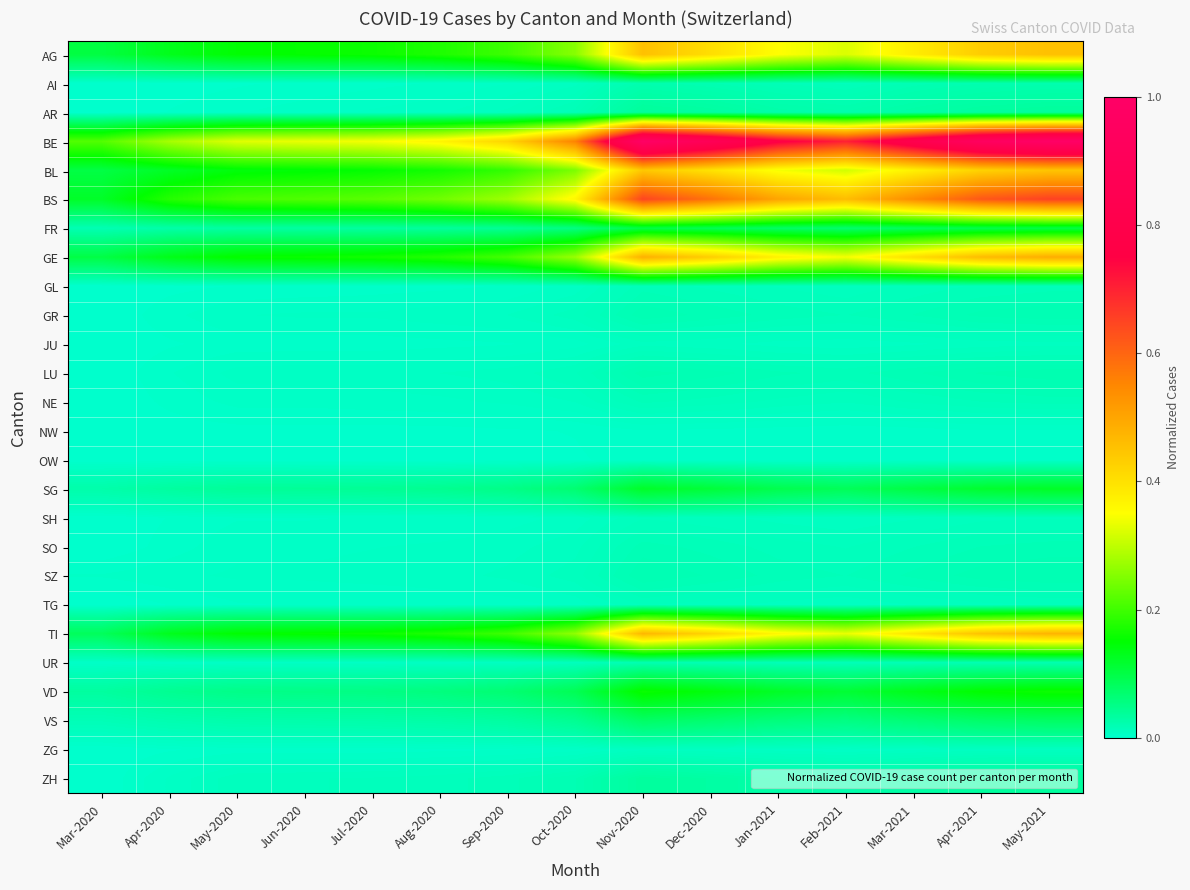

Reading left to right, what are all the values shown in this chart?

AG: Mar-2020=0.1	Apr-2020=0.1	May-2020=0.1	Jun-2020=0.2	Jul-2020=0.2	Aug-2020=0.2	Sep-2020=0.2	Oct-2020=0.3	Nov-2020=0.5	Dec-2020=0.4	Jan-2021=0.4	Feb-2021=0.3	Mar-2021=0.4	Apr-2021=0.4	May-2021=0.5
AI: Mar-2020=0.0	Apr-2020=0.0	May-2020=0.0	Jun-2020=0.0	Jul-2020=0.0	Aug-2020=0.0	Sep-2020=0.0	Oct-2020=0.0	Nov-2020=0.0	Dec-2020=0.0	Jan-2021=0.0	Feb-2021=0.0	Mar-2021=0.0	Apr-2021=0.0	May-2021=0.0
AR: Mar-2020=0.0	Apr-2020=0.0	May-2020=0.0	Jun-2020=0.0	Jul-2020=0.0	Aug-2020=0.0	Sep-2020=0.0	Oct-2020=0.0	Nov-2020=0.0	Dec-2020=0.0	Jan-2021=0.0	Feb-2021=0.0	Mar-2021=0.0	Apr-2021=0.0	May-2021=0.0
BE: Mar-2020=0.2	Apr-2020=0.3	May-2020=0.3	Jun-2020=0.3	Jul-2020=0.3	Aug-2020=0.4	Sep-2020=0.4	Oct-2020=0.6	Nov-2020=1.0	Dec-2020=0.9	Jan-2021=0.8	Feb-2021=0.7	Mar-2021=0.8	Apr-2021=1.0	May-2021=1.0
BL: Mar-2020=0.1	Apr-2020=0.1	May-2020=0.1	Jun-2020=0.1	Jul-2020=0.2	Aug-2020=0.2	Sep-2020=0.2	Oct-2020=0.2	Nov-2020=0.4	Dec-2020=0.4	Jan-2021=0.3	Feb-2021=0.3	Mar-2021=0.4	Apr-2021=0.4	May-2021=0.4
BS: Mar-2020=0.1	Apr-2020=0.2	May-2020=0.2	Jun-2020=0.2	Jul-2020=0.2	Aug-2020=0.2	Sep-2020=0.3	Oct-2020=0.4	Nov-2020=0.6	Dec-2020=0.6	Jan-2021=0.5	Feb-2021=0.5	Mar-2021=0.5	Apr-2021=0.6	May-2021=0.7
FR: Mar-2020=0.0	Apr-2020=0.0	May-2020=0.0	Jun-2020=0.0	Jul-2020=0.0	Aug-2020=0.0	Sep-2020=0.0	Oct-2020=0.1	Nov-2020=0.1	Dec-2020=0.1	Jan-2021=0.1	Feb-2021=0.1	Mar-2021=0.1	Apr-2021=0.1	May-2021=0.1
GE: Mar-2020=0.1	Apr-2020=0.1	May-2020=0.2	Jun-2020=0.2	Jul-2020=0.2	Aug-2020=0.2	Sep-2020=0.2	Oct-2020=0.3	Nov-2020=0.5	Dec-2020=0.4	Jan-2021=0.4	Feb-2021=0.3	Mar-2021=0.4	Apr-2021=0.5	May-2021=0.5
GL: Mar-2020=0.0	Apr-2020=0.0	May-2020=0.0	Jun-2020=0.0	Jul-2020=0.0	Aug-2020=0.0	Sep-2020=0.0	Oct-2020=0.0	Nov-2020=0.0	Dec-2020=0.0	Jan-2021=0.0	Feb-2021=0.0	Mar-2021=0.0	Apr-2021=0.0	May-2021=0.0
GR: Mar-2020=0.0	Apr-2020=0.0	May-2020=0.0	Jun-2020=0.0	Jul-2020=0.0	Aug-2020=0.0	Sep-2020=0.0	Oct-2020=0.0	Nov-2020=0.0	Dec-2020=0.0	Jan-2021=0.0	Feb-2021=0.0	Mar-2021=0.0	Apr-2021=0.0	May-2021=0.0
JU: Mar-2020=0.0	Apr-2020=0.0	May-2020=0.0	Jun-2020=0.0	Jul-2020=0.0	Aug-2020=0.0	Sep-2020=0.0	Oct-2020=0.0	Nov-2020=0.0	Dec-2020=0.0	Jan-2021=0.0	Feb-2021=0.0	Mar-2021=0.0	Apr-2021=0.0	May-2021=0.0
LU: Mar-2020=0.0	Apr-2020=0.0	May-2020=0.0	Jun-2020=0.0	Jul-2020=0.0	Aug-2020=0.0	Sep-2020=0.0	Oct-2020=0.0	Nov-2020=0.0	Dec-2020=0.0	Jan-2021=0.0	Feb-2021=0.0	Mar-2021=0.0	Apr-2021=0.0	May-2021=0.0
NE: Mar-2020=0.0	Apr-2020=0.0	May-2020=0.0	Jun-2020=0.0	Jul-2020=0.0	Aug-2020=0.0	Sep-2020=0.0	Oct-2020=0.0	Nov-2020=0.0	Dec-2020=0.0	Jan-2021=0.0	Feb-2021=0.0	Mar-2021=0.0	Apr-2021=0.0	May-2021=0.0
NW: Mar-2020=0.0	Apr-2020=0.0	May-2020=0.0	Jun-2020=0.0	Jul-2020=0.0	Aug-2020=0.0	Sep-2020=0.0	Oct-2020=0.0	Nov-2020=0.0	Dec-2020=0.0	Jan-2021=0.0	Feb-2021=0.0	Mar-2021=0.0	Apr-2021=0.0	May-2021=0.0
OW: Mar-2020=0.0	Apr-2020=0.0	May-2020=0.0	Jun-2020=0.0	Jul-2020=0.0	Aug-2020=0.0	Sep-2020=0.0	Oct-2020=0.0	Nov-2020=0.0	Dec-2020=0.0	Jan-2021=0.0	Feb-2021=0.0	Mar-2021=0.0	Apr-2021=0.0	May-2021=0.0
SG: Mar-2020=0.0	Apr-2020=0.0	May-2020=0.0	Jun-2020=0.0	Jul-2020=0.0	Aug-2020=0.0	Sep-2020=0.1	Oct-2020=0.1	Nov-2020=0.1	Dec-2020=0.1	Jan-2021=0.1	Feb-2021=0.1	Mar-2021=0.1	Apr-2021=0.1	May-2021=0.1
SH: Mar-2020=0.0	Apr-2020=0.0	May-2020=0.0	Jun-2020=0.0	Jul-2020=0.0	Aug-2020=0.0	Sep-2020=0.0	Oct-2020=0.0	Nov-2020=0.0	Dec-2020=0.0	Jan-2021=0.0	Feb-2021=0.0	Mar-2021=0.0	Apr-2021=0.0	May-2021=0.0
SO: Mar-2020=0.0	Apr-2020=0.0	May-2020=0.0	Jun-2020=0.0	Jul-2020=0.0	Aug-2020=0.0	Sep-2020=0.0	Oct-2020=0.0	Nov-2020=0.0	Dec-2020=0.0	Jan-2021=0.0	Feb-2021=0.0	Mar-2021=0.0	Apr-2021=0.0	May-2021=0.0
SZ: Mar-2020=0.0	Apr-2020=0.0	May-2020=0.0	Jun-2020=0.0	Jul-2020=0.0	Aug-2020=0.0	Sep-2020=0.0	Oct-2020=0.0	Nov-2020=0.0	Dec-2020=0.0	Jan-2021=0.0	Feb-2021=0.0	Mar-2021=0.0	Apr-2021=0.0	May-2021=0.0
TG: Mar-2020=0.0	Apr-2020=0.0	May-2020=0.0	Jun-2020=0.0	Jul-2020=0.0	Aug-2020=0.0	Sep-2020=0.0	Oct-2020=0.0	Nov-2020=0.0	Dec-2020=0.0	Jan-2021=0.0	Feb-2021=0.0	Mar-2021=0.0	Apr-2021=0.0	May-2021=0.0
TI: Mar-2020=0.1	Apr-2020=0.1	May-2020=0.2	Jun-2020=0.2	Jul-2020=0.2	Aug-2020=0.2	Sep-2020=0.2	Oct-2020=0.3	Nov-2020=0.5	Dec-2020=0.4	Jan-2021=0.4	Feb-2021=0.3	Mar-2021=0.4	Apr-2021=0.5	May-2021=0.5
UR: Mar-2020=0.0	Apr-2020=0.0	May-2020=0.0	Jun-2020=0.0	Jul-2020=0.0	Aug-2020=0.0	Sep-2020=0.0	Oct-2020=0.0	Nov-2020=0.0	Dec-2020=0.0	Jan-2021=0.0	Feb-2021=0.0	Mar-2021=0.0	Apr-2021=0.0	May-2021=0.0
VD: Mar-2020=0.0	Apr-2020=0.0	May-2020=0.1	Jun-2020=0.1	Jul-2020=0.1	Aug-2020=0.1	Sep-2020=0.1	Oct-2020=0.1	Nov-2020=0.2	Dec-2020=0.1	Jan-2021=0.1	Feb-2021=0.1	Mar-2021=0.1	Apr-2021=0.2	May-2021=0.2
VS: Mar-2020=0.0	Apr-2020=0.0	May-2020=0.0	Jun-2020=0.0	Jul-2020=0.0	Aug-2020=0.0	Sep-2020=0.0	Oct-2020=0.0	Nov-2020=0.1	Dec-2020=0.1	Jan-2021=0.1	Feb-2021=0.1	Mar-2021=0.1	Apr-2021=0.1	May-2021=0.1
ZG: Mar-2020=0.0	Apr-2020=0.0	May-2020=0.0	Jun-2020=0.0	Jul-2020=0.0	Aug-2020=0.0	Sep-2020=0.0	Oct-2020=0.0	Nov-2020=0.0	Dec-2020=0.0	Jan-2021=0.0	Feb-2021=0.0	Mar-2021=0.0	Apr-2021=0.0	May-2021=0.0
ZH: Mar-2020=0.0	Apr-2020=0.0	May-2020=0.0	Jun-2020=0.0	Jul-2020=0.0	Aug-2020=0.0	Sep-2020=0.0	Oct-2020=0.0	Nov-2020=0.0	Dec-2020=0.0	Jan-2021=0.0	Feb-2021=0.0	Mar-2021=0.0	Apr-2021=0.0	May-2021=0.0